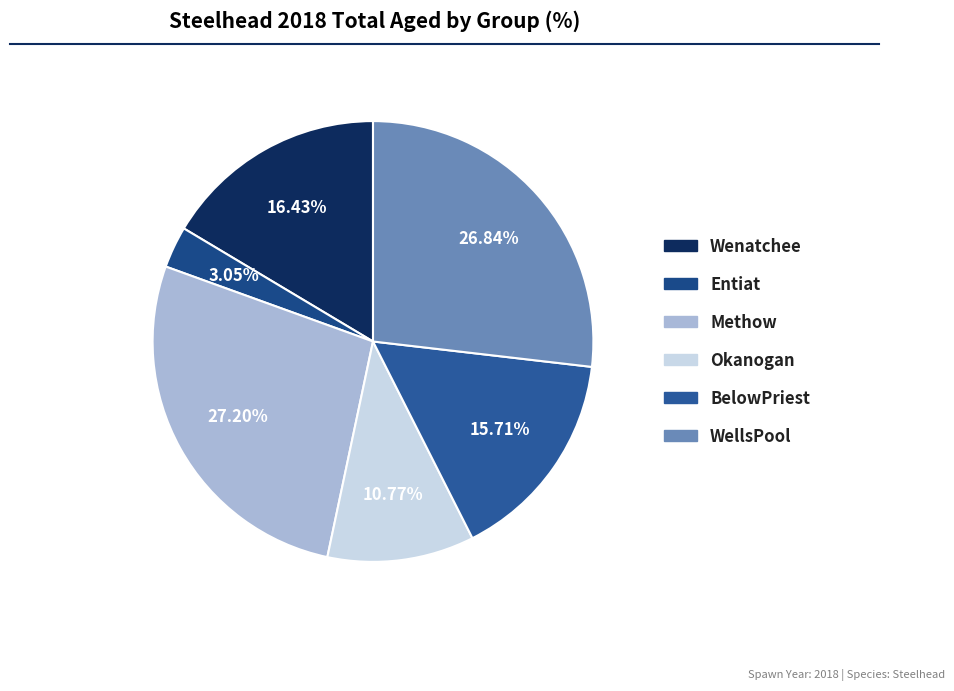

Count the number of slices in the pie.

6